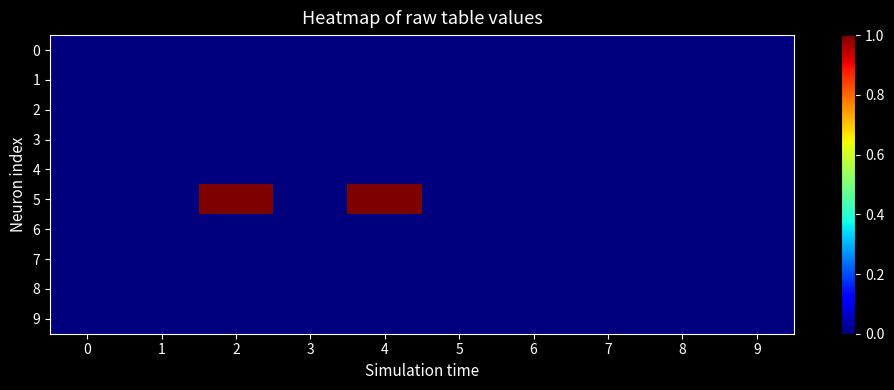

Rank the series at 5 from lowest to highest value.

0, 1, 2, 3, 4, 5, 6, 7, 8, 9